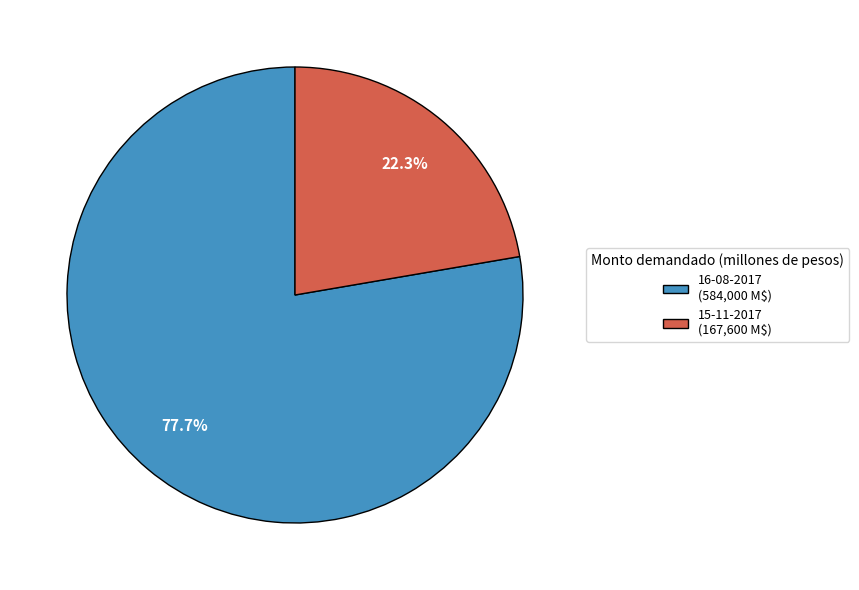

To the nearest percent, what is the average slice percentage?

50%